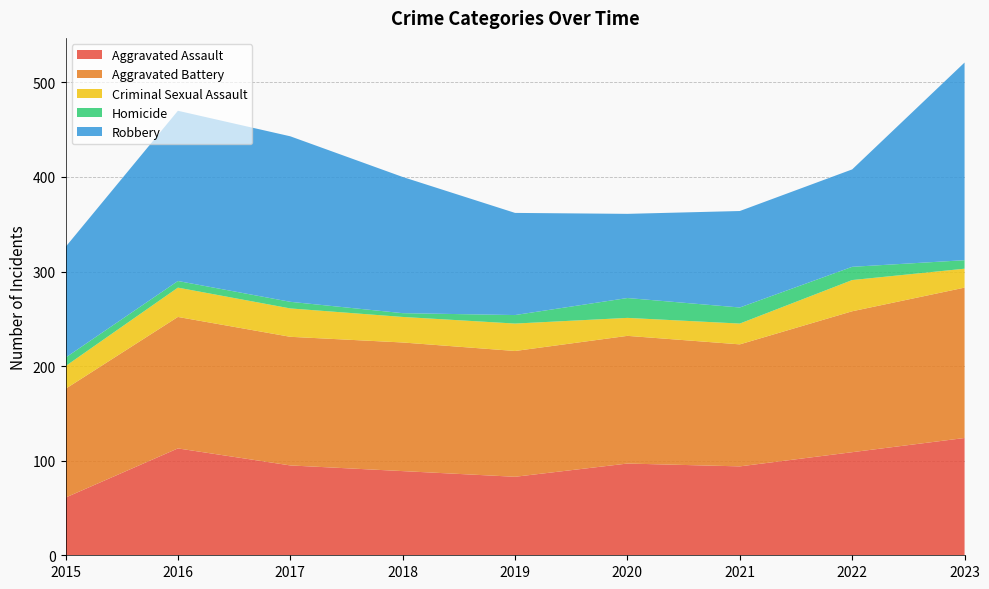

Reading right to left, list all the values displayed in this chart.

Aggravated Assault: 2023=124	2022=109	2021=94	2020=97	2019=83	2018=89	2017=95	2016=113	2015=61
Aggravated Battery: 2023=159	2022=149	2021=129	2020=135	2019=133	2018=136	2017=136	2016=139	2015=115
Criminal Sexual Assault: 2023=20	2022=33	2021=22	2020=19	2019=29	2018=27	2017=30	2016=31	2015=24
Homicide: 2023=9	2022=14	2021=17	2020=21	2019=9	2018=4	2017=7	2016=7	2015=9
Robbery: 2023=209	2022=103	2021=102	2020=89	2019=108	2018=144	2017=175	2016=180	2015=117